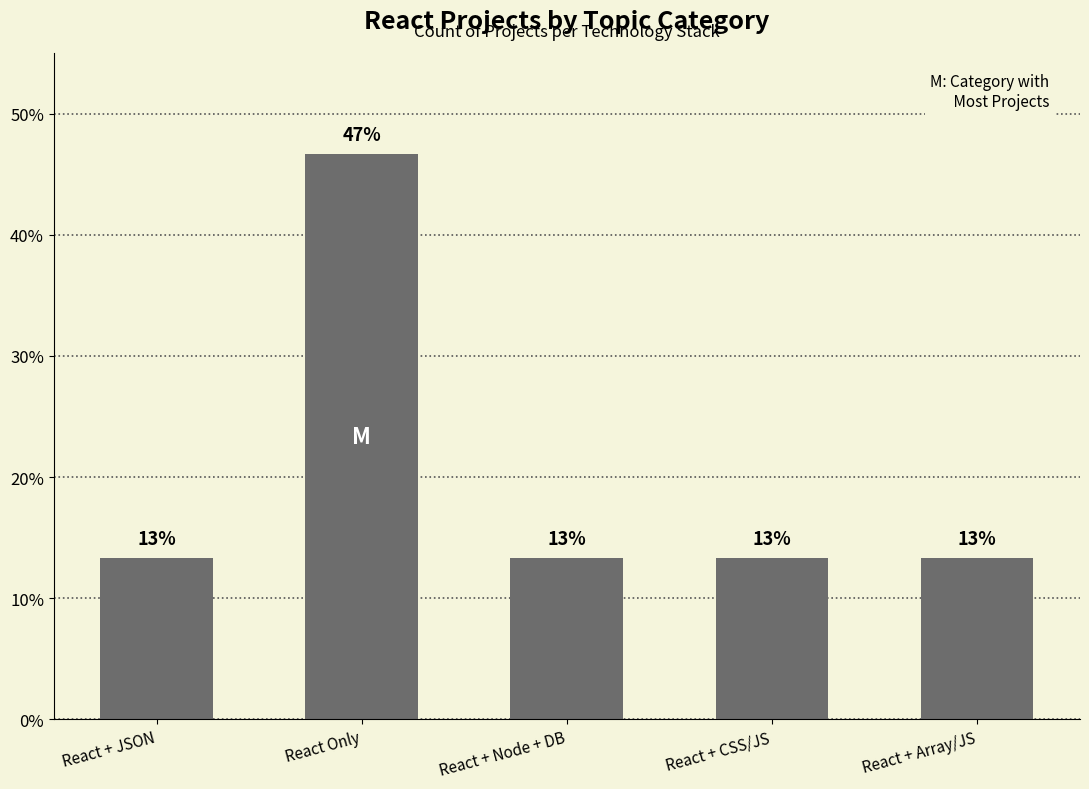

How many bars are there in total?

5